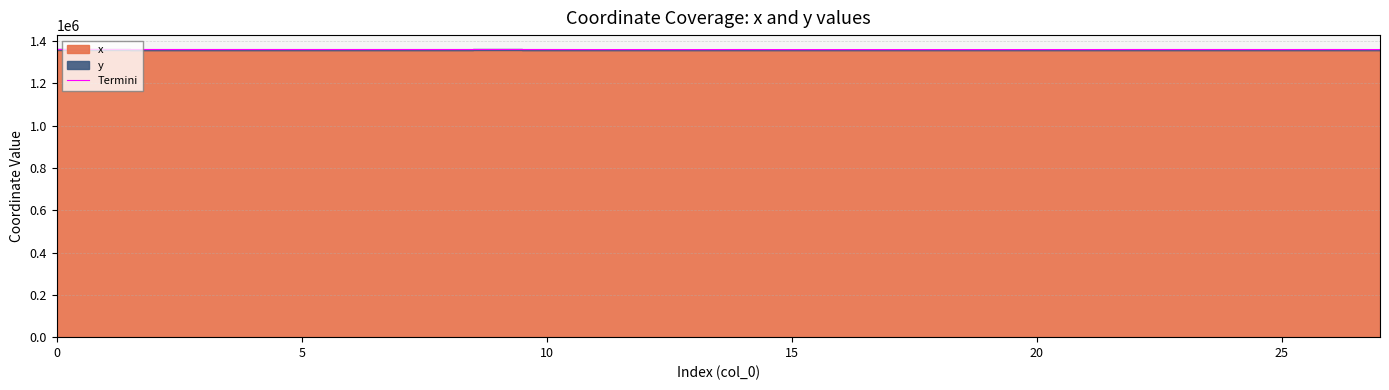

The value of Termini at 25 is 853261.5. True or false?

False